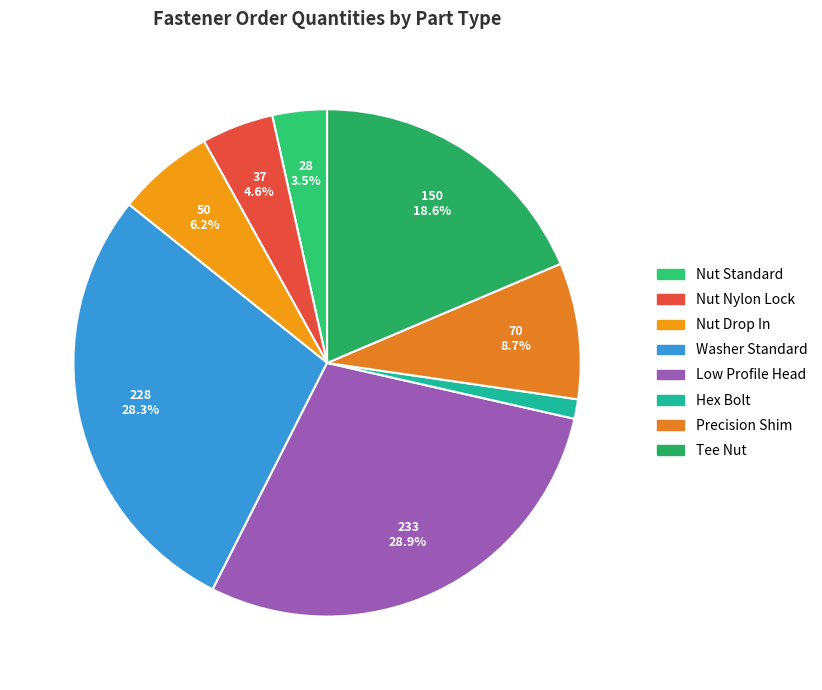

Count the number of slices in the pie.

8